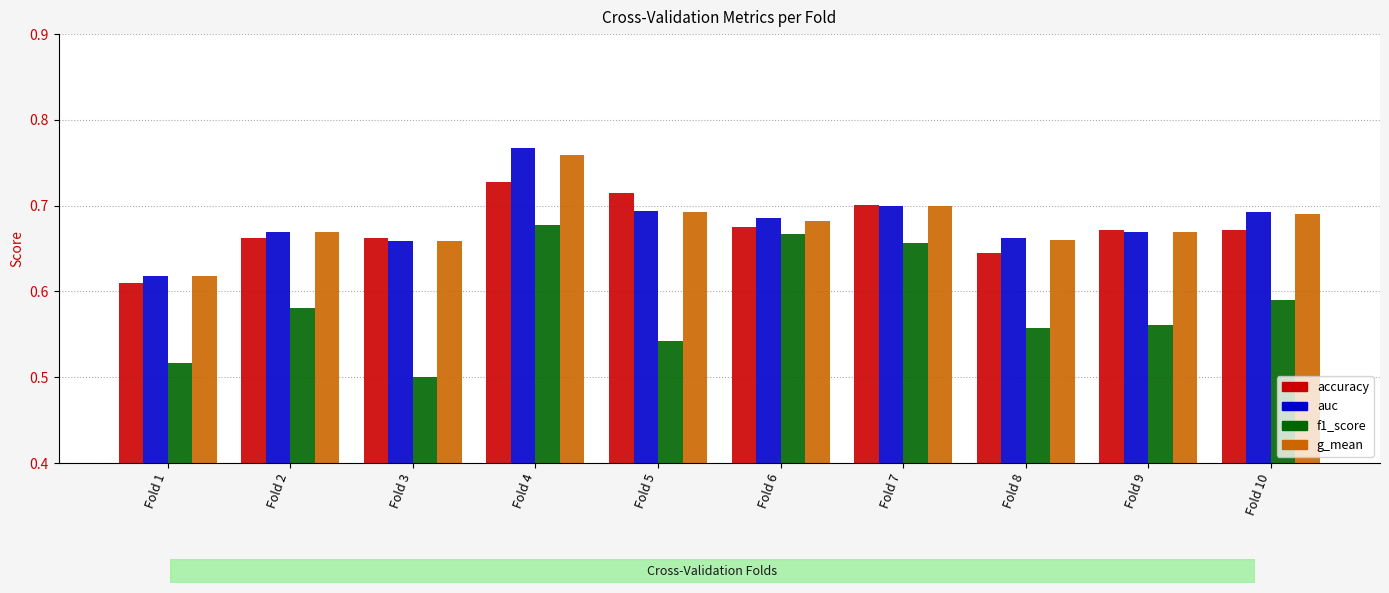

What is the total value across all series at Fold 1?

2.4